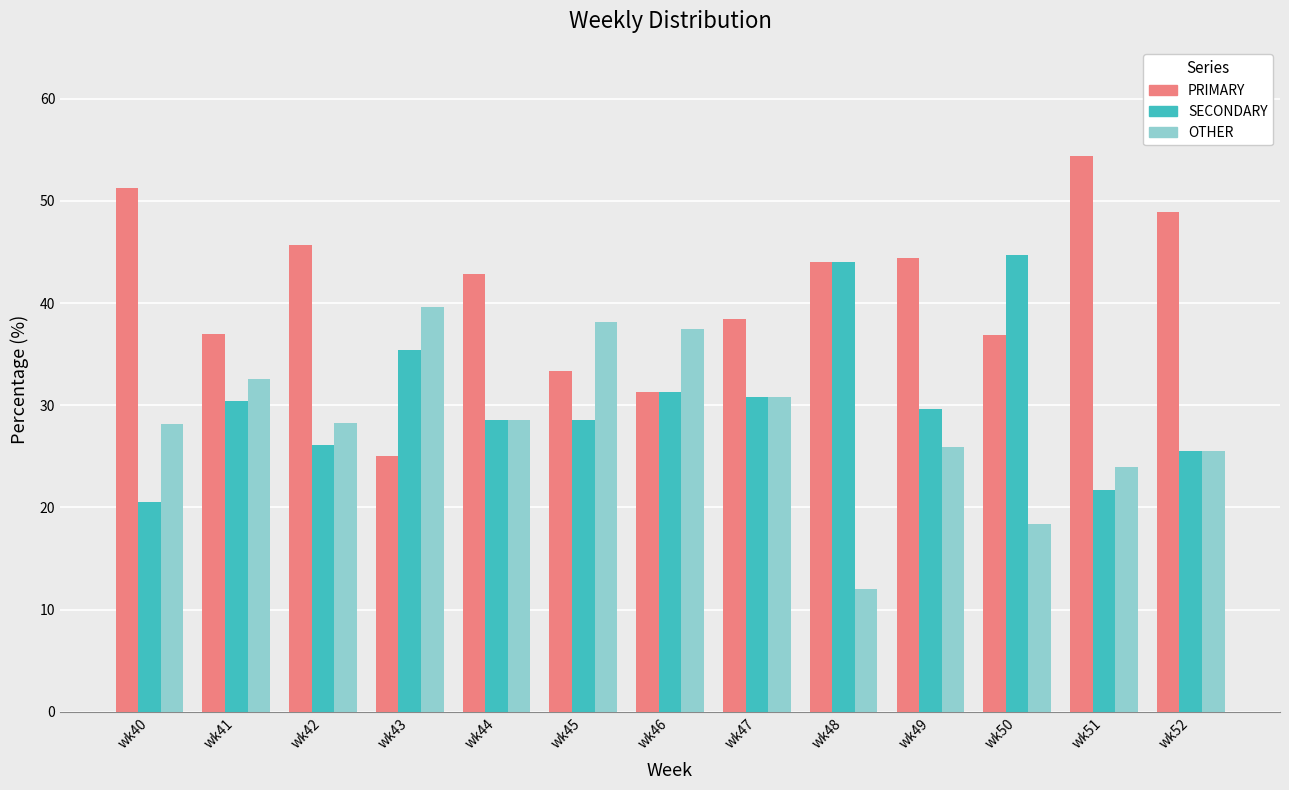

How many series are shown in this chart?

3